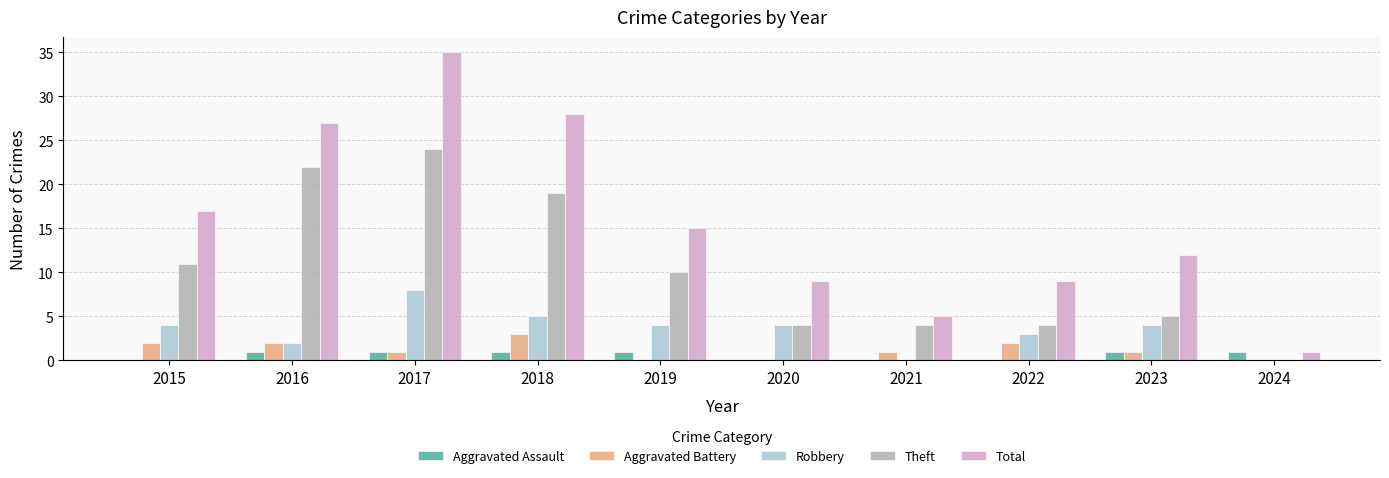

Which category has the highest value in the Aggravated Battery series?

2018